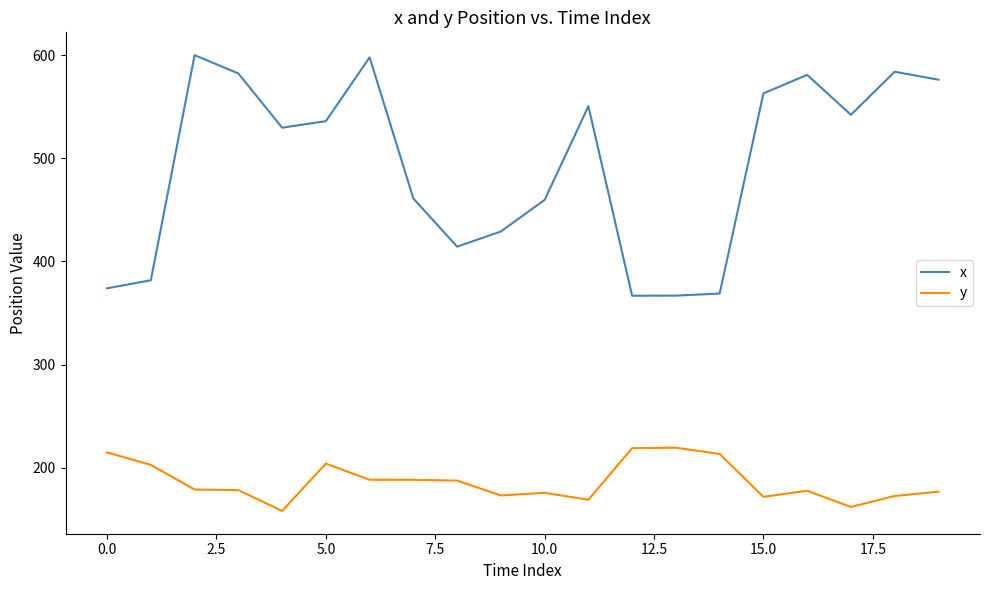

Which series has the largest total across all categories?

x